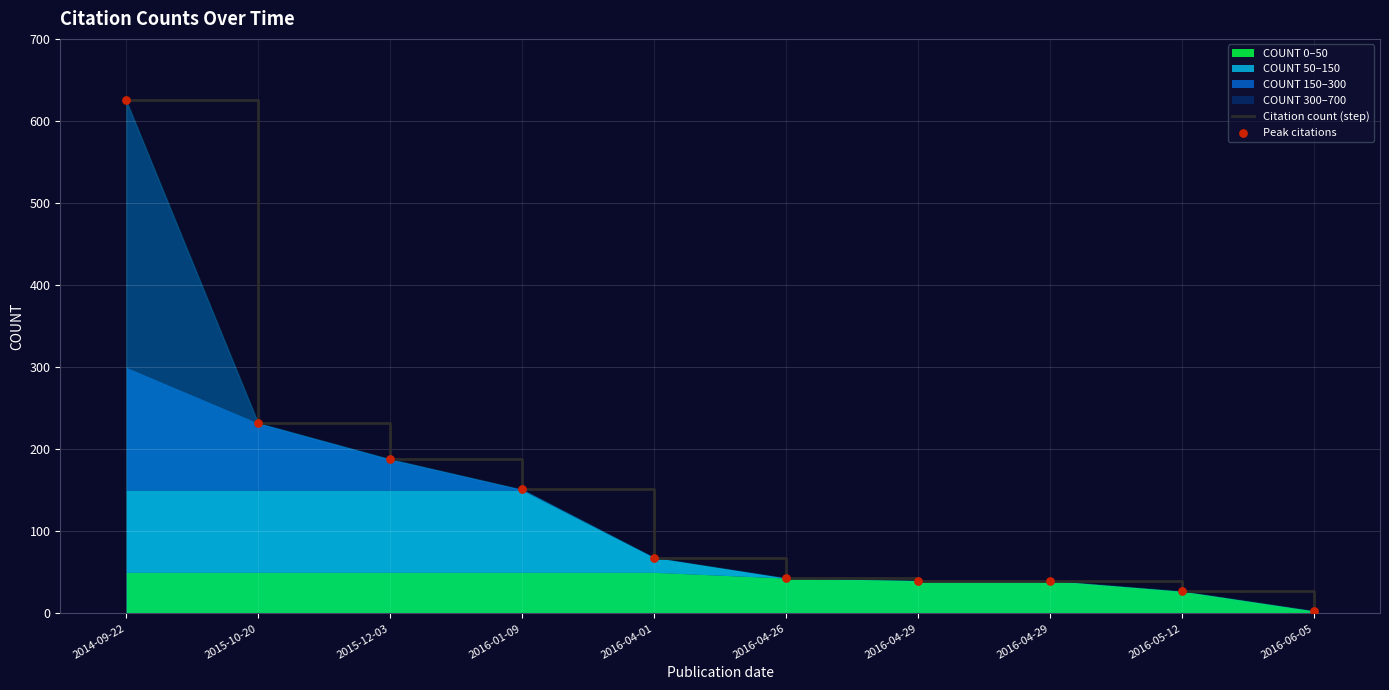

Which series has the largest total across all categories?

Citation count (step)